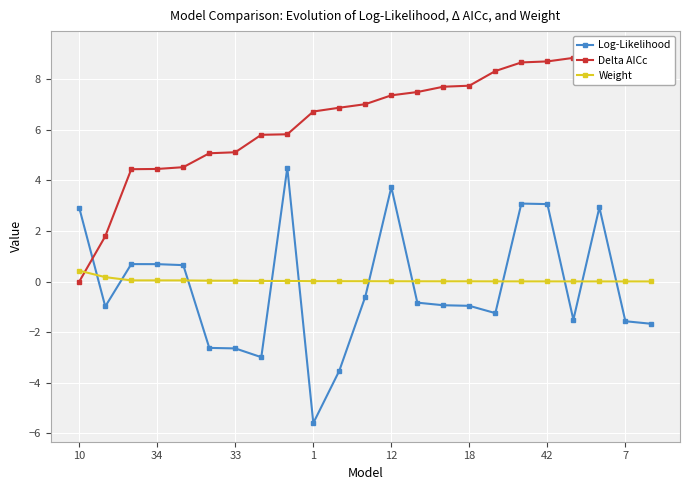

What is the difference between the second highest and minimum values in the Log-Likelihood series?

9.3